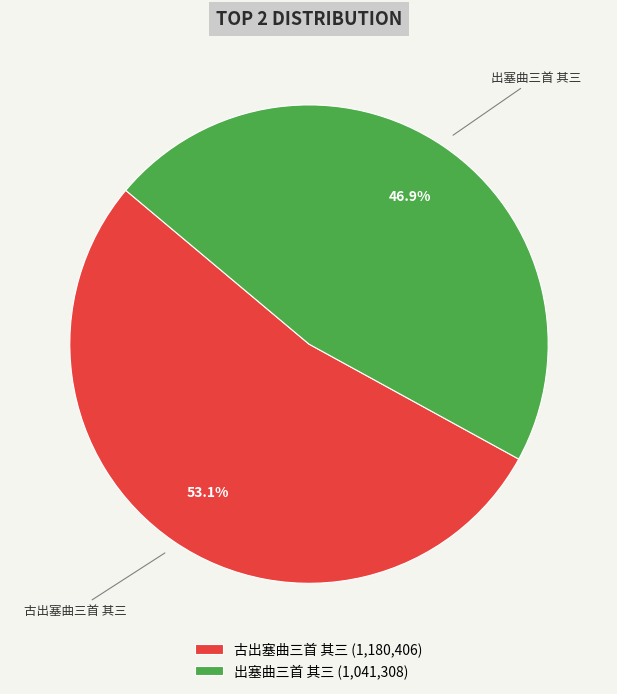

What is the majority slice?

古出塞曲三首 其三